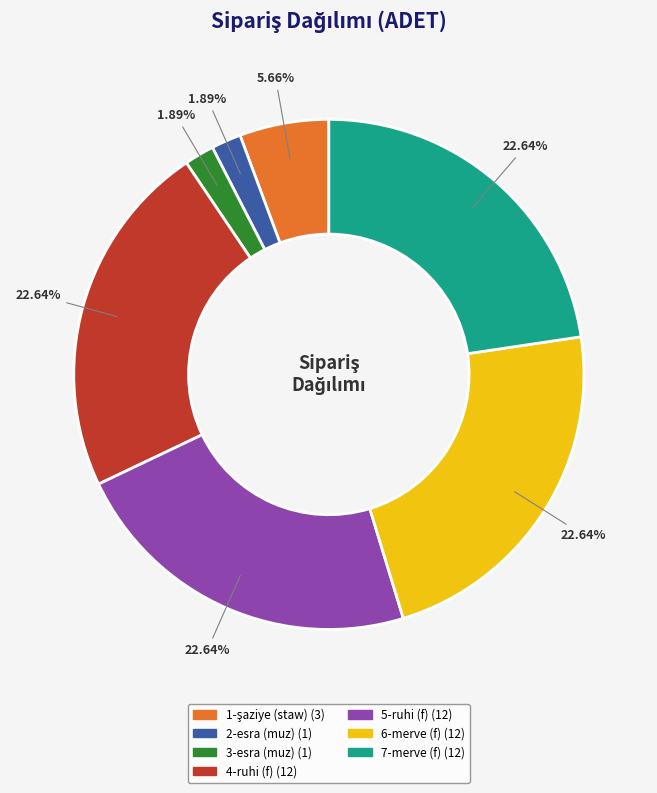

Is the sum of 6-merve (f) and 3-esra (muz) greater than half?

No